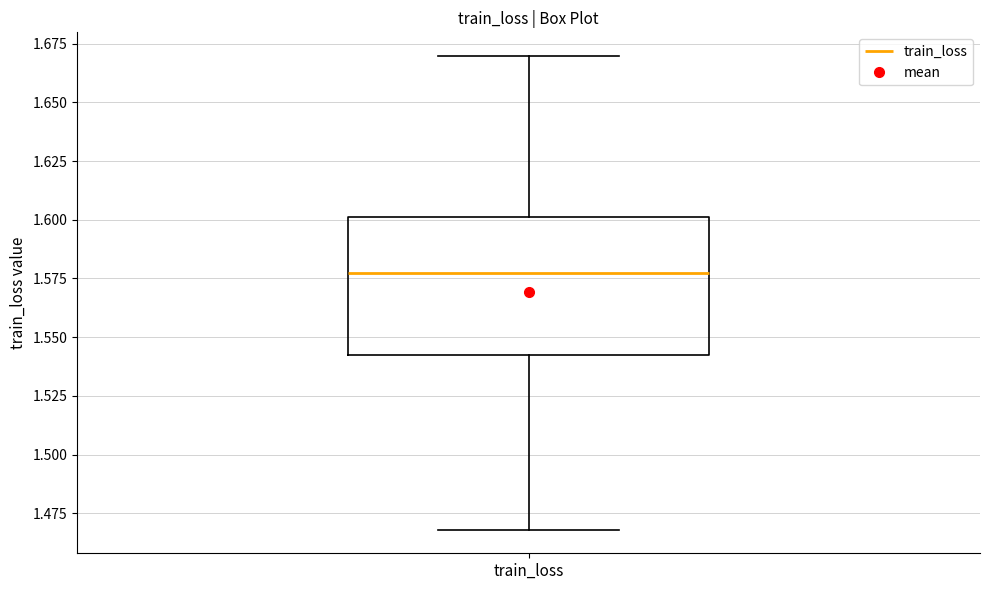

Read this box plot against the y-axis: the position of the median line, the range covered by the box, and the ends of both whiskers. The values are not printed on the chart, so give them approximately, as read against the axis.

median 1.575, box 1.540 to 1.600, whiskers 1.470 to 1.670